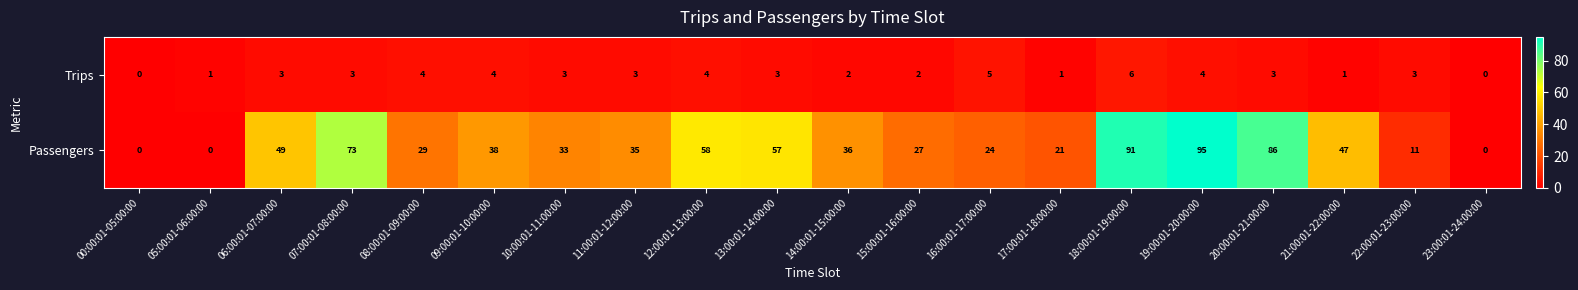

Rank the series by their average value, from highest to lowest.

Passengers, Trips